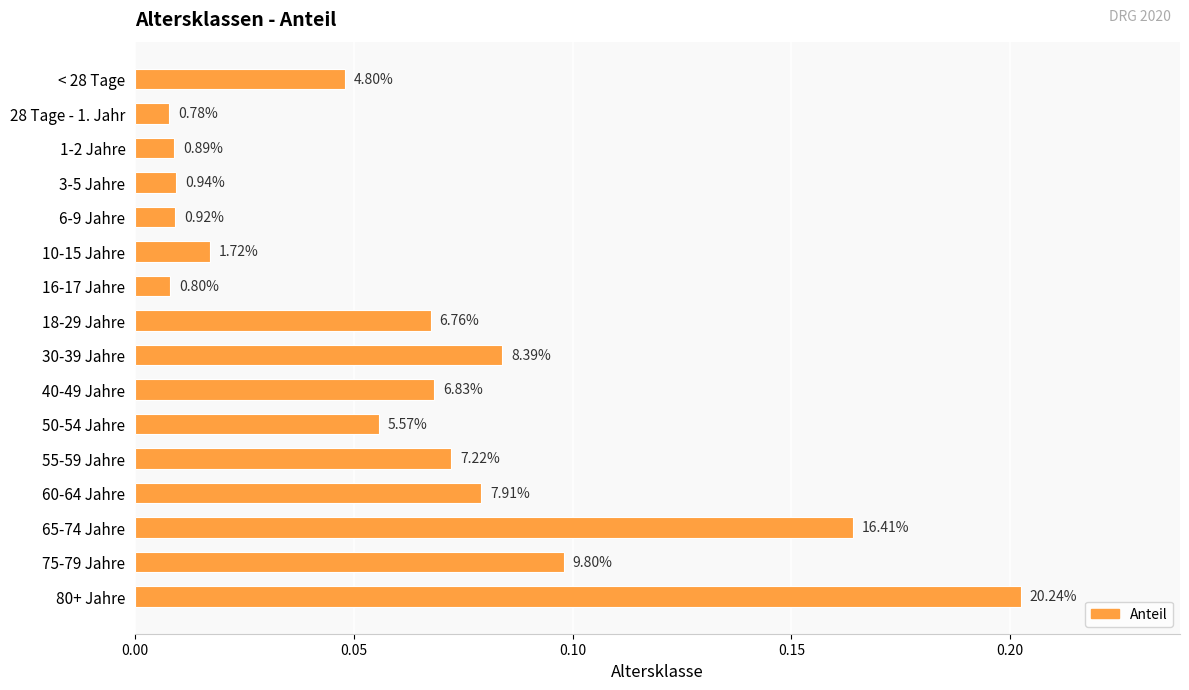

Does the chart contain any negative values?

No